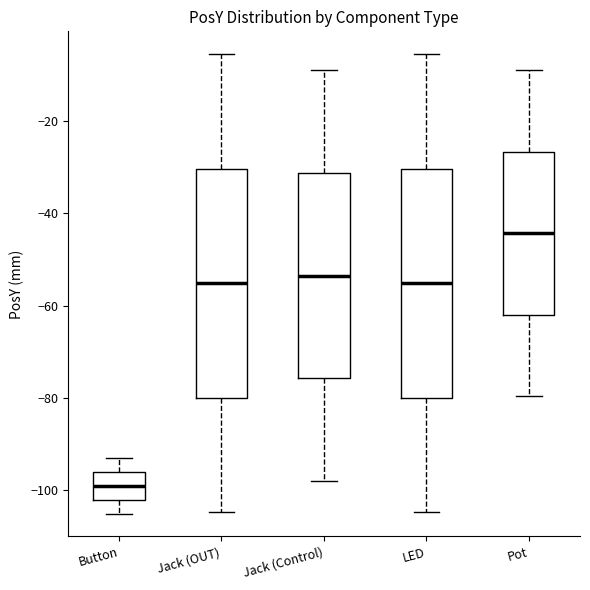

Reading left to right, transcribe this box plot: for each box, give where its median line is, the range the box spans, and where its two whiskers end, as read against the y-axis. The values are not printed on the chart, so give them approximately, as read against the axis.

Button: median -100, box -102 to -96, whiskers -104 to -94
Jack (OUT): median -56, box -80 to -30, whiskers -104 to -6
Jack (Control): median -54, box -76 to -32, whiskers -98 to -10
LED: median -56, box -80 to -30, whiskers -104 to -6
Pot: median -44, box -62 to -26, whiskers -80 to -10